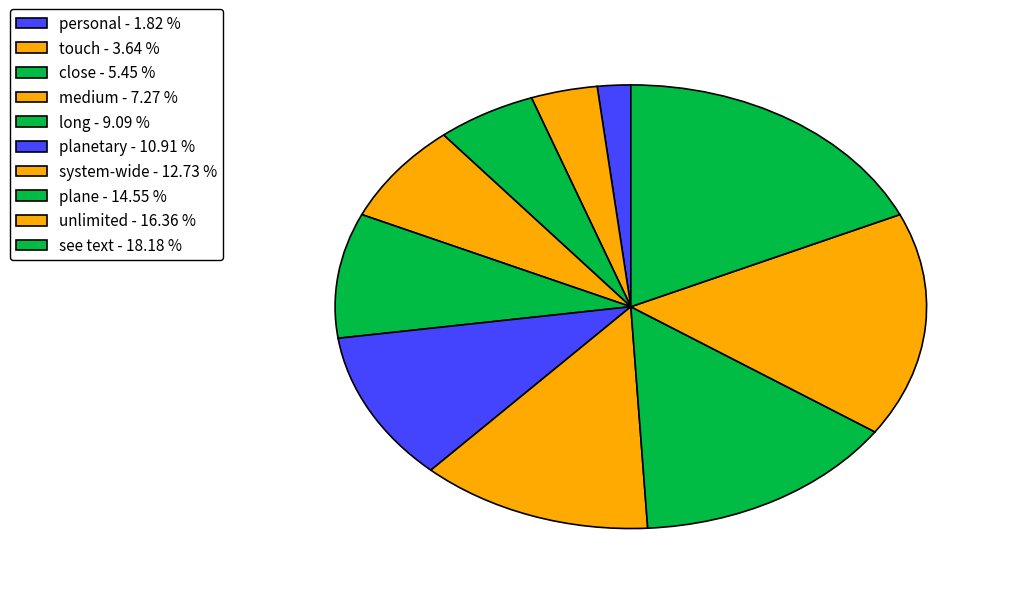

What is the largest slice in the pie chart?

see text - 18.18 %